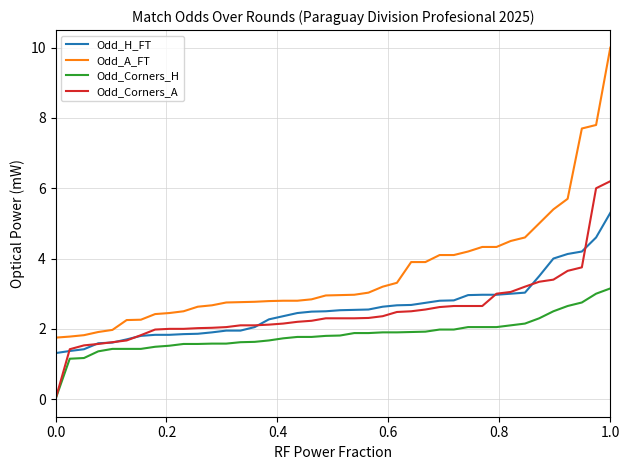

List the series in order of their peak value, lowest first.

Odd_Corners_H, Odd_H_FT, Odd_Corners_A, Odd_A_FT